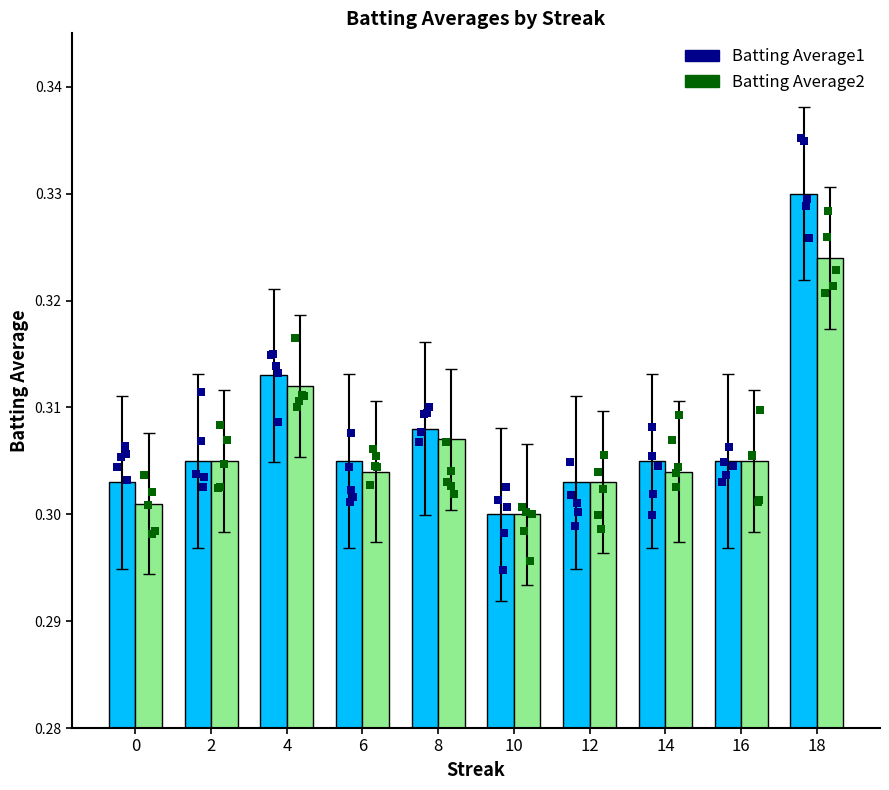

At how many categories does at least one series exceed 0?

10